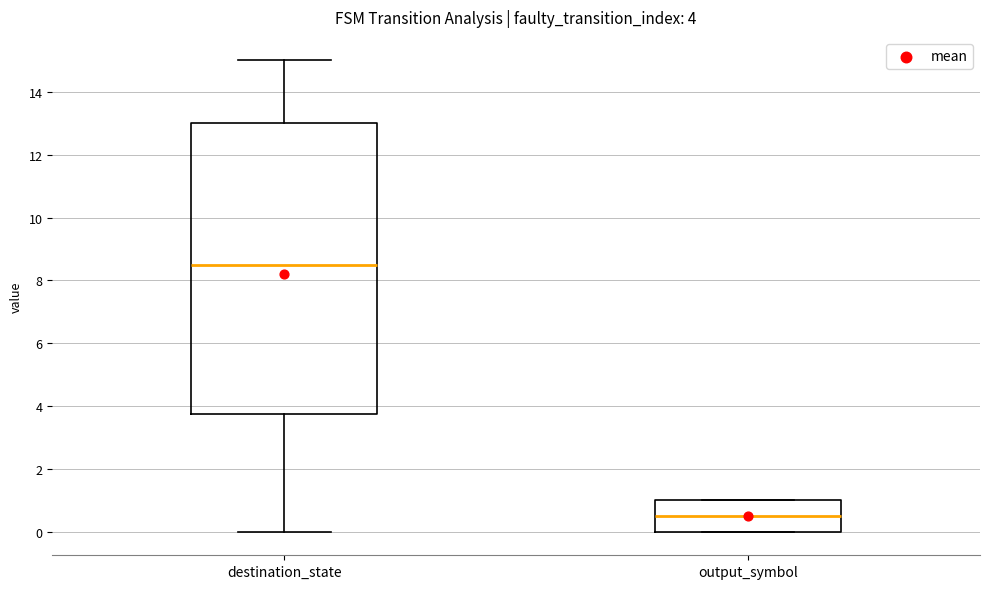

Which box's median line is the highest?

destination_state